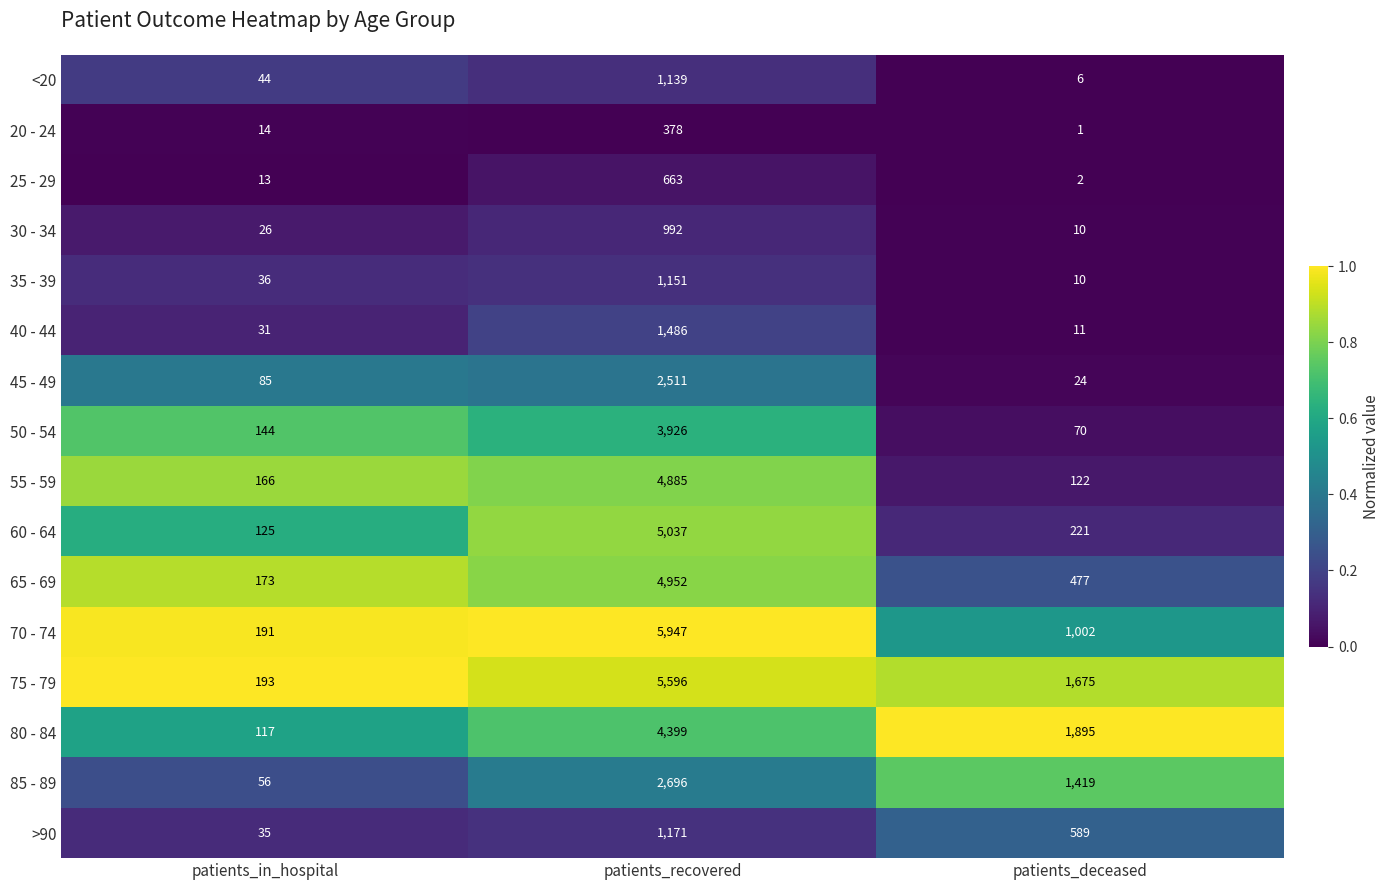

Between patients_in_hospital and patients_recovered, which series saw the biggest shift?

70 - 74